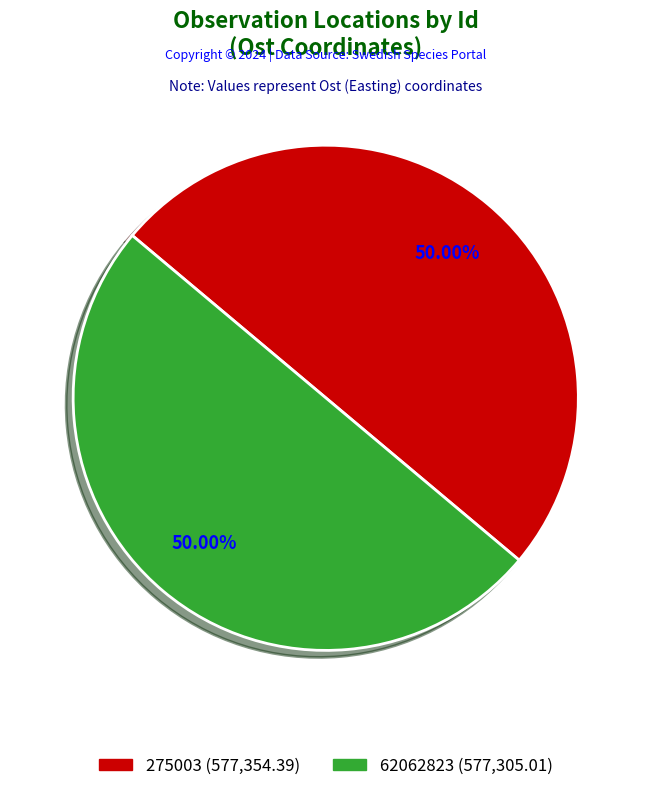

To the nearest percent, what is the average slice percentage?

50%